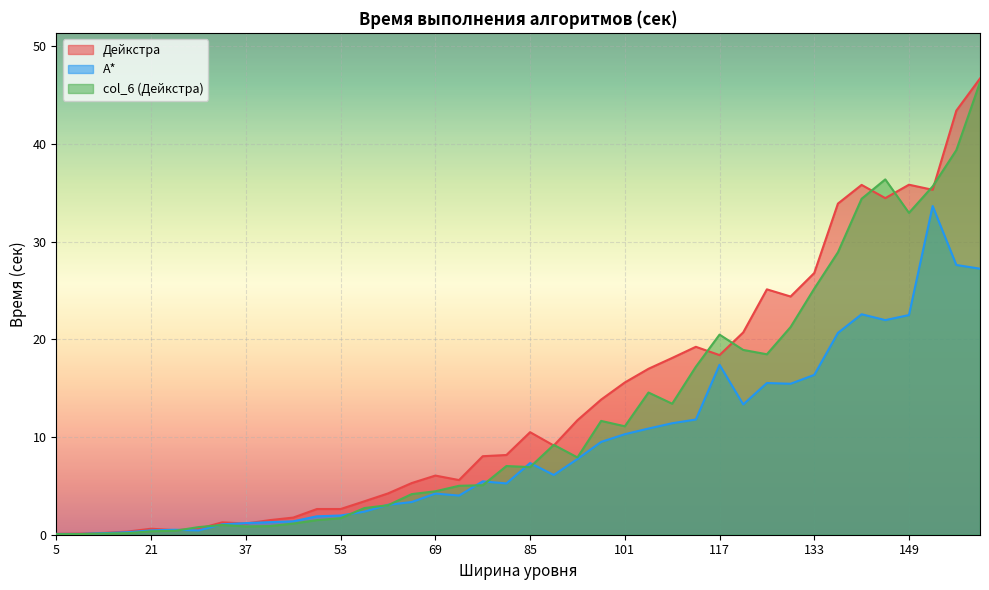

At which label is Дейкстра closest to 23?

129